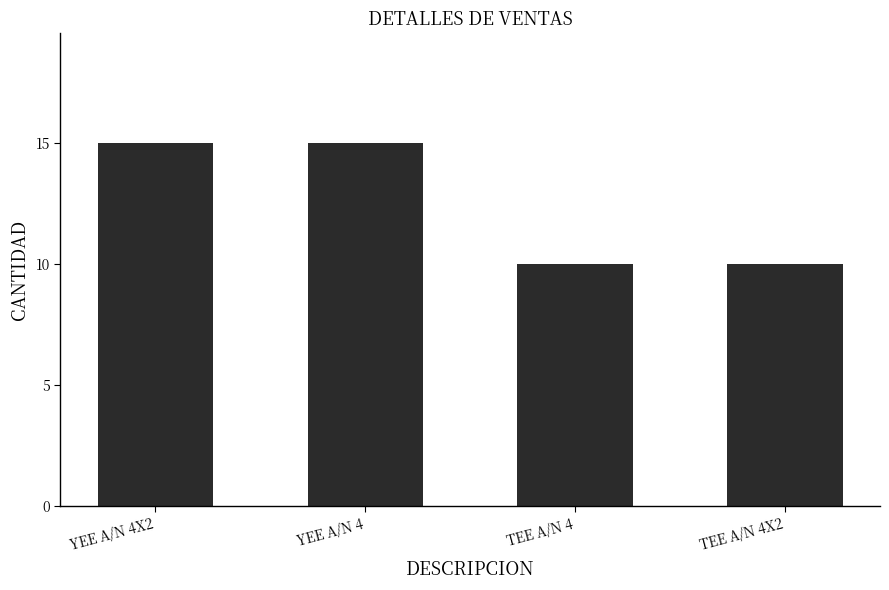

Is it true that the value at TEE A/N 4 is 10?

True